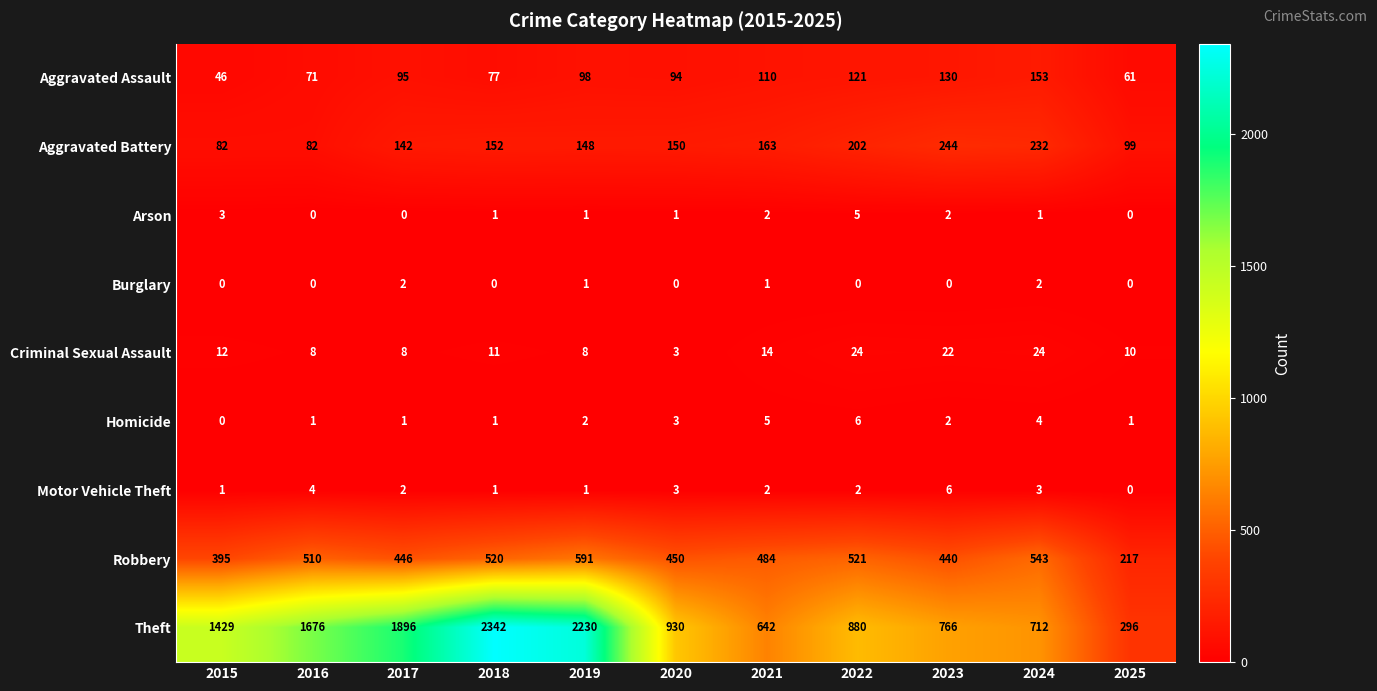

What value does the Robbery series have at 2018, to the nearest 5?

520